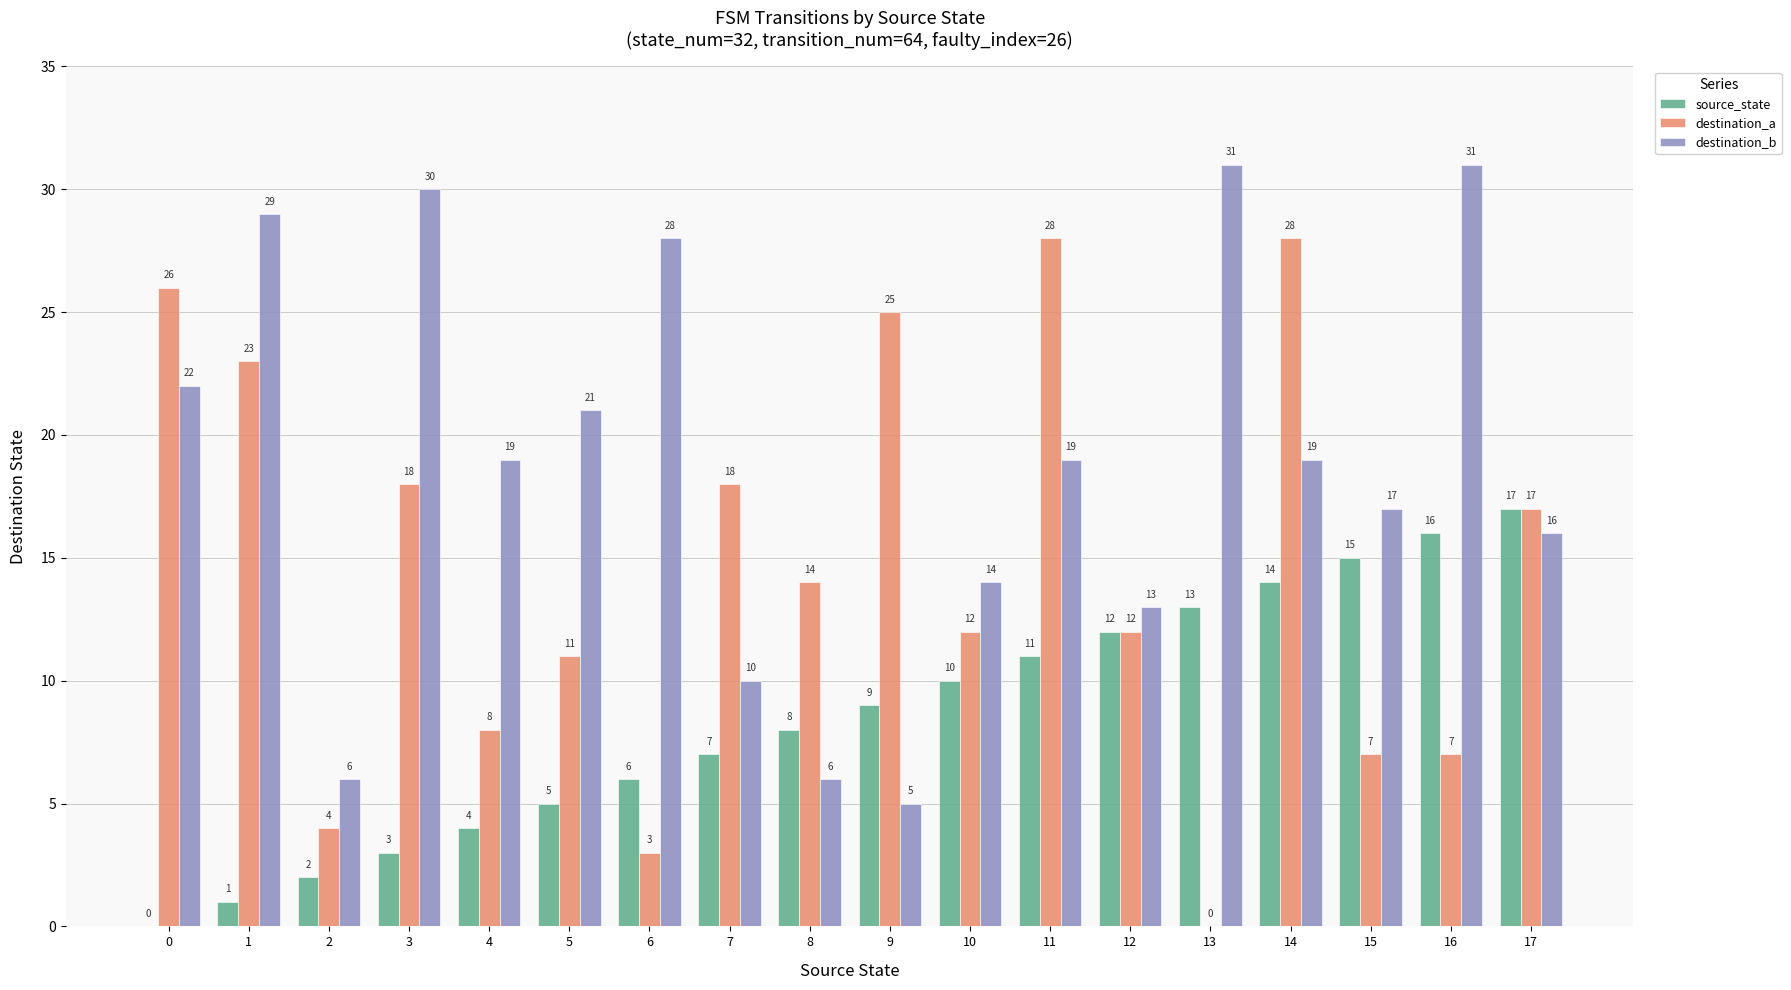

What is the highest value of the destination_b series?

31